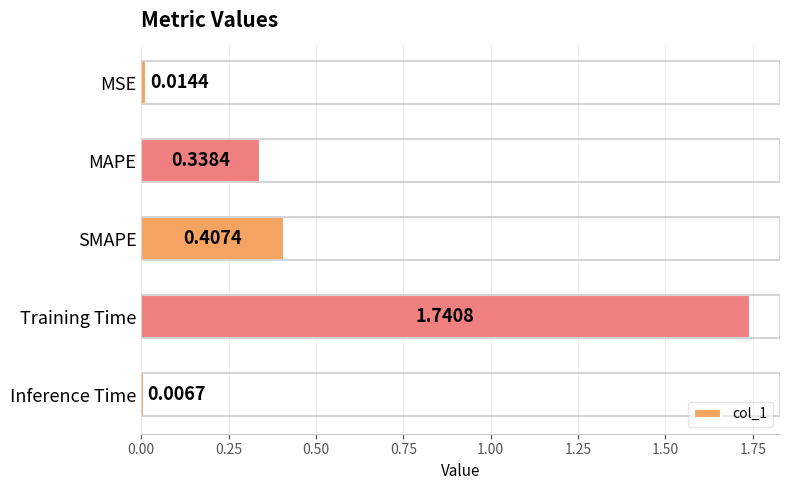

Between Inference Time and MSE, which is larger?

MSE